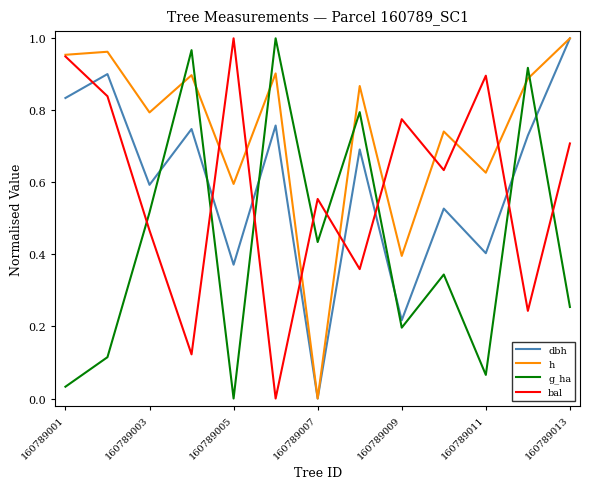

Which series has the largest total across all categories?

h